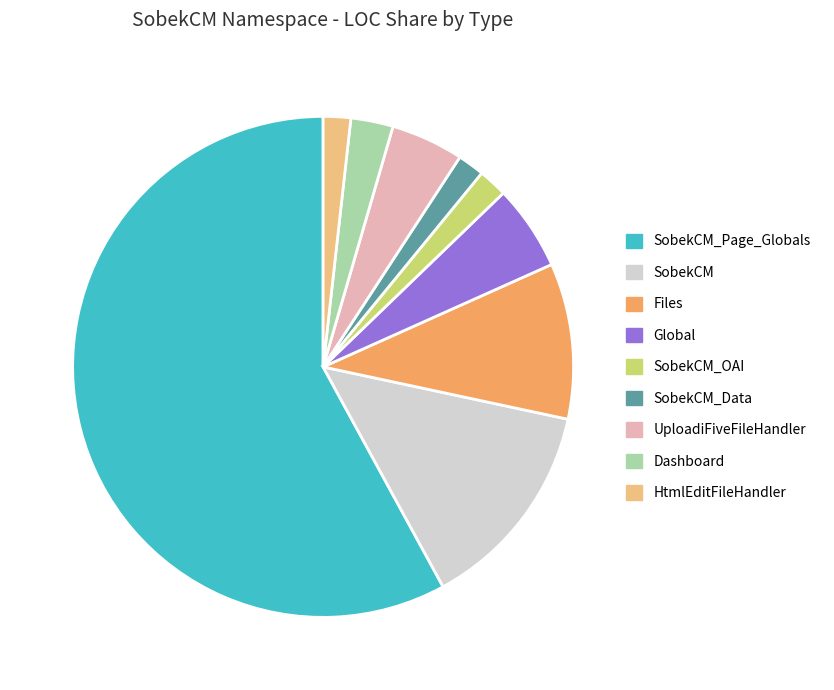

Is the sum of SobekCM and SobekCM_Data greater than half?

No